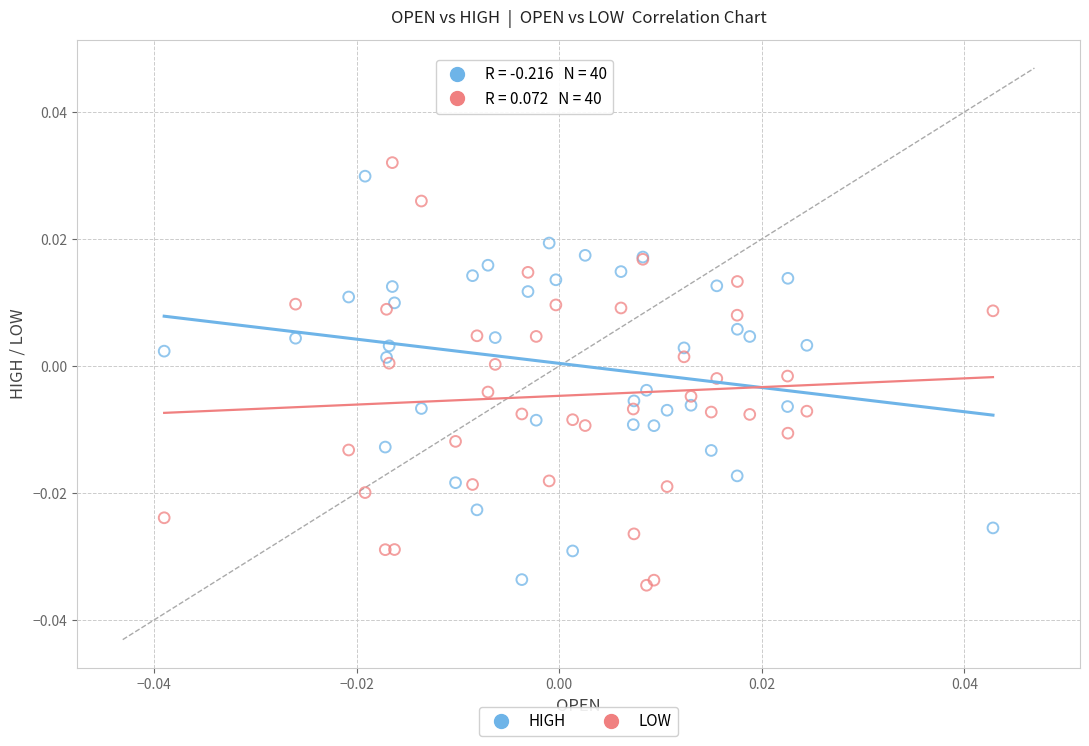

Which series has the largest Y range (max minus min)?

LOW